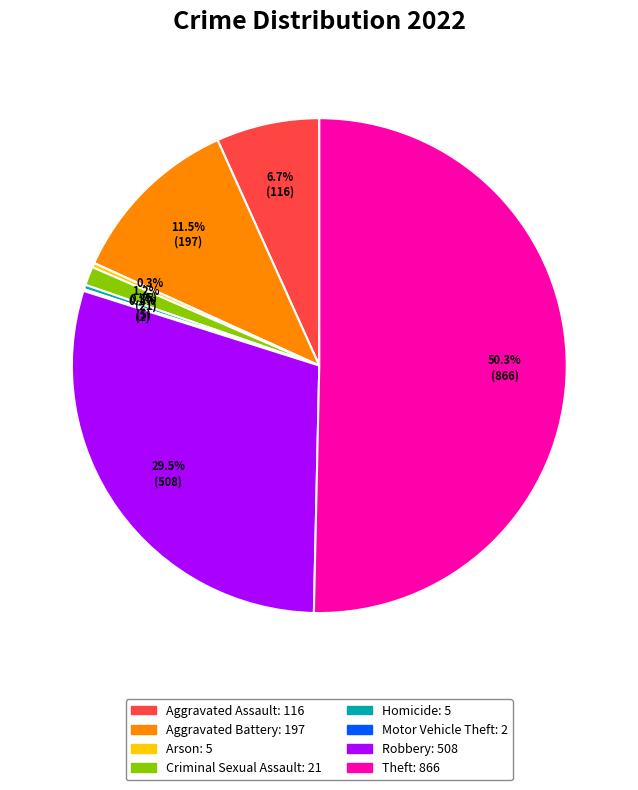

Between Aggravated Assault and Aggravated Battery, which is larger?

Aggravated Battery